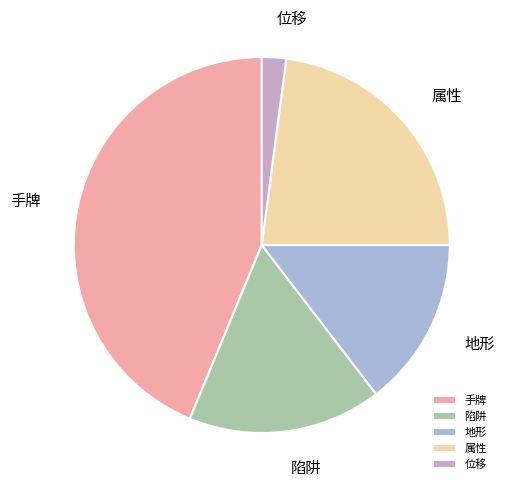

Do 属性 and 位移 together represent more than half of the pie?

No